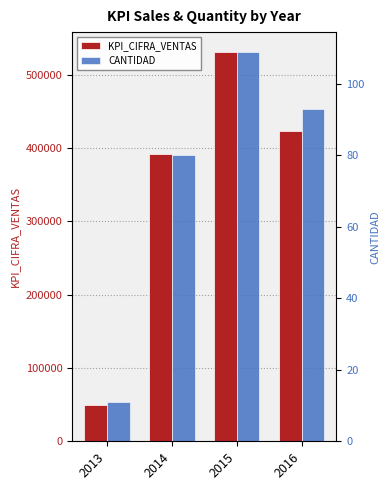

Rank the series at 2016 from highest to lowest value.

KPI_CIFRA_VENTAS, CANTIDAD